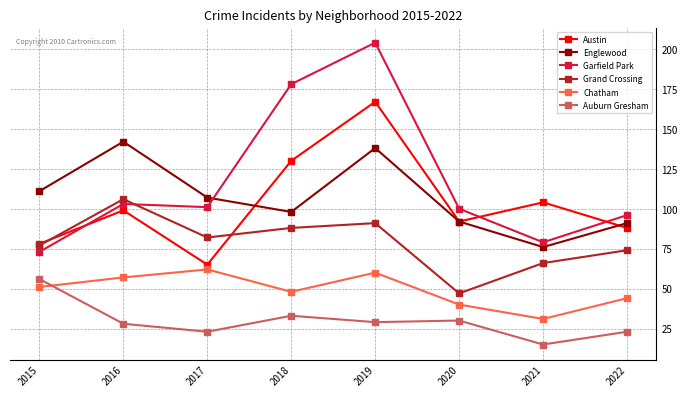

At which label does Auburn Gresham first exceed 29?

2015